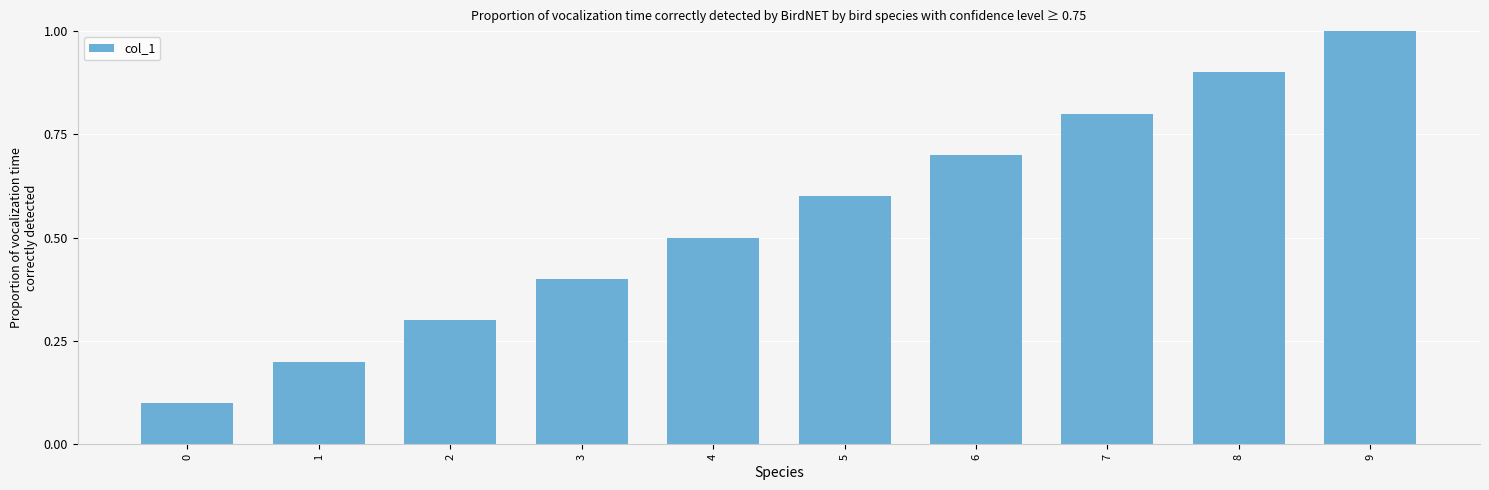

Reading left to right, extract all data points from this chart.

0=0.1	1=0.2	2=0.3	3=0.4	4=0.5	5=0.6	6=0.7	7=0.8	8=0.9	9=1.0